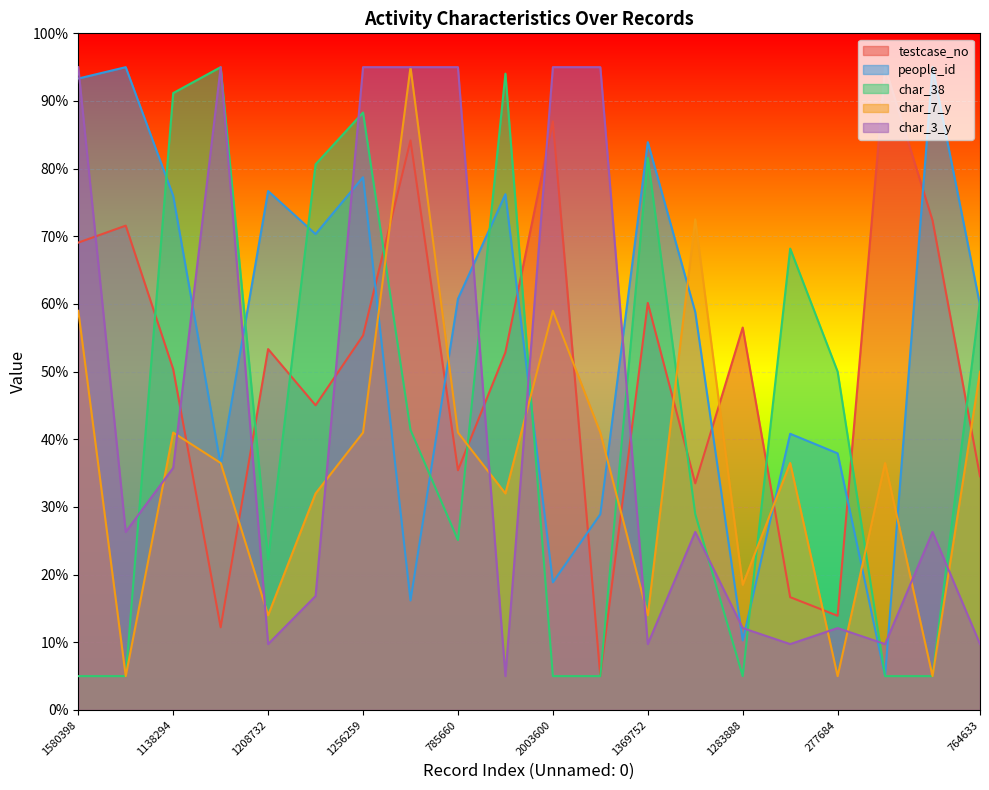

How many data points in char_3_y are less than 26?

9